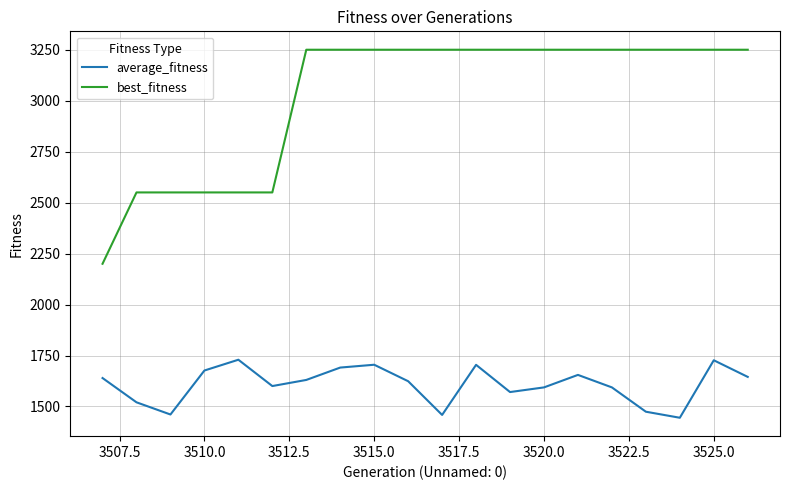

Which series has the largest total across all categories?

best_fitness